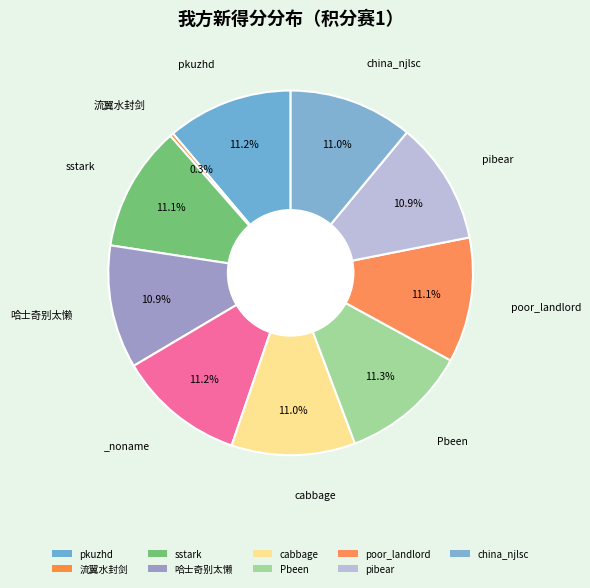

Count the number of slices in the pie.

10